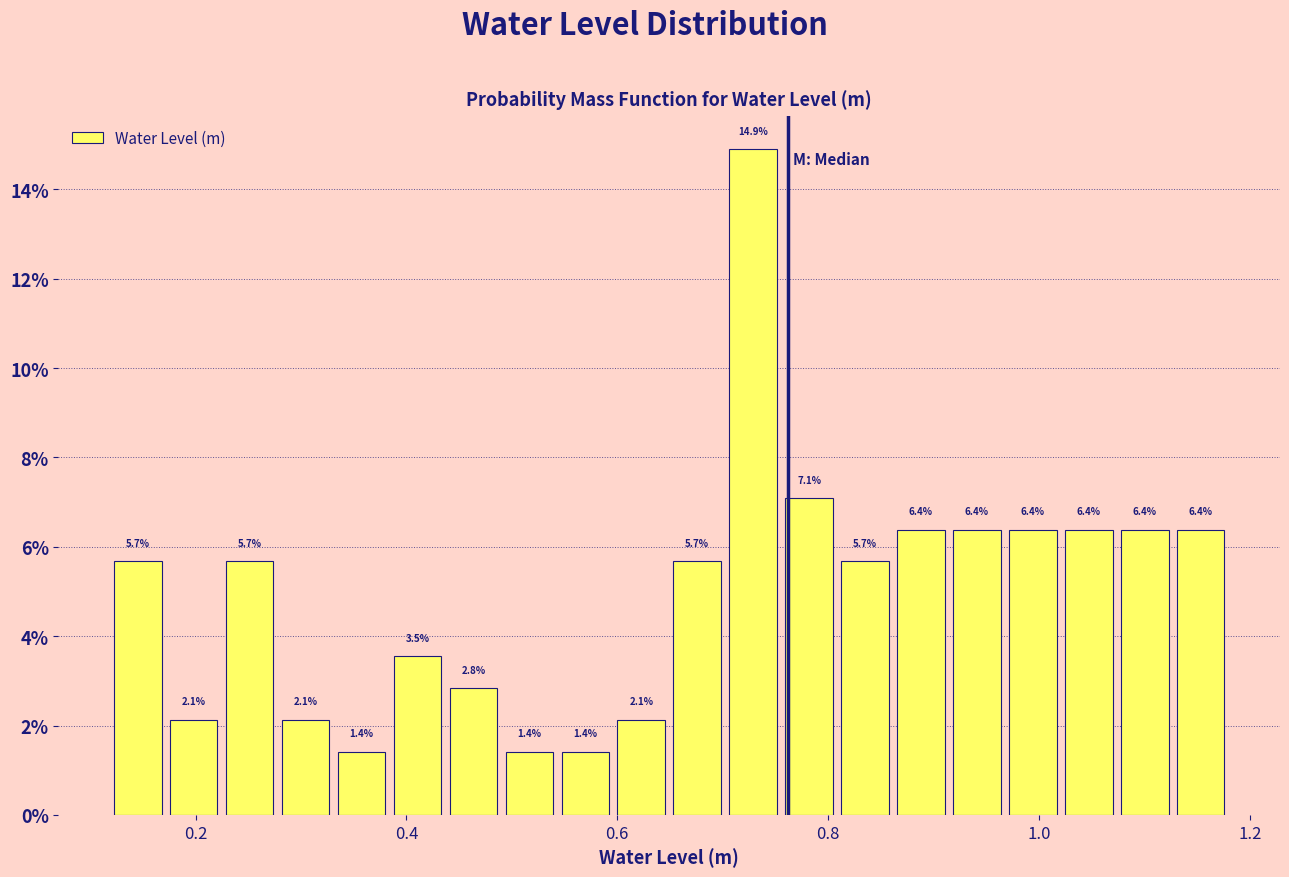

Read against the x-axis, roughly where is the centre of the tallest bar?

0.72